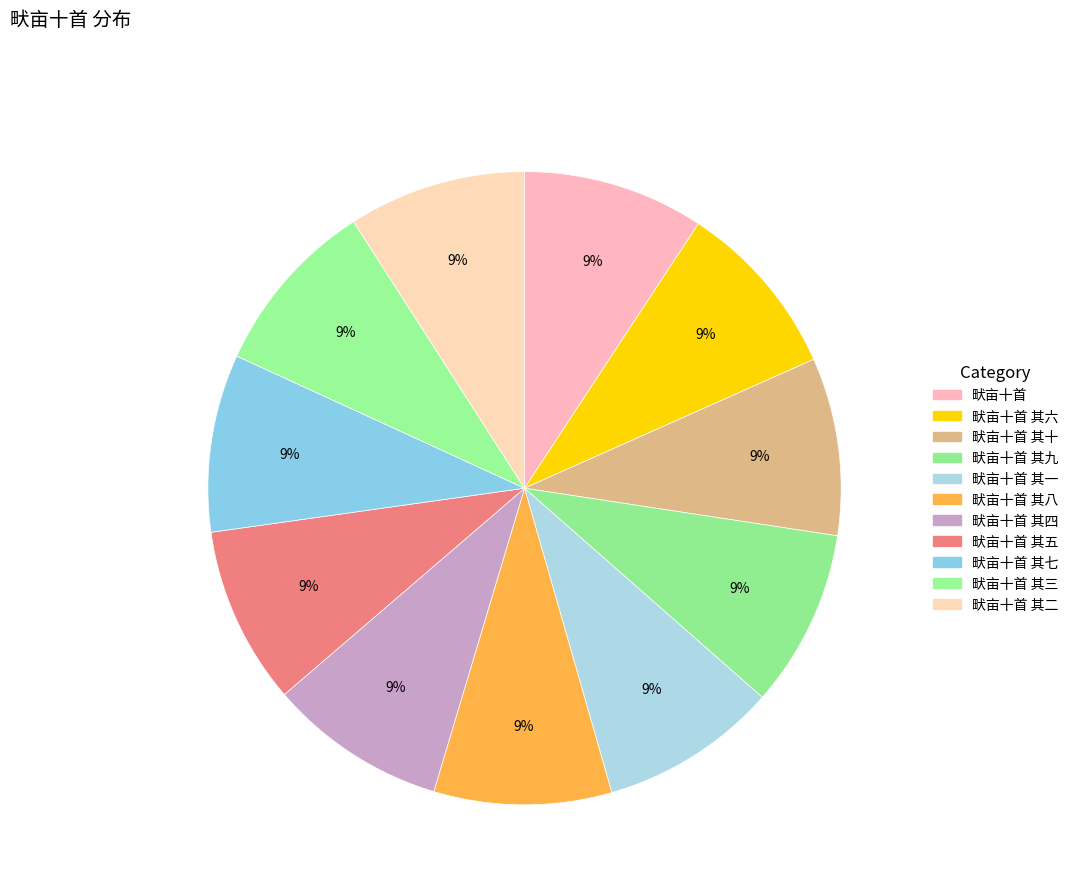

How many segments does this pie chart have?

11